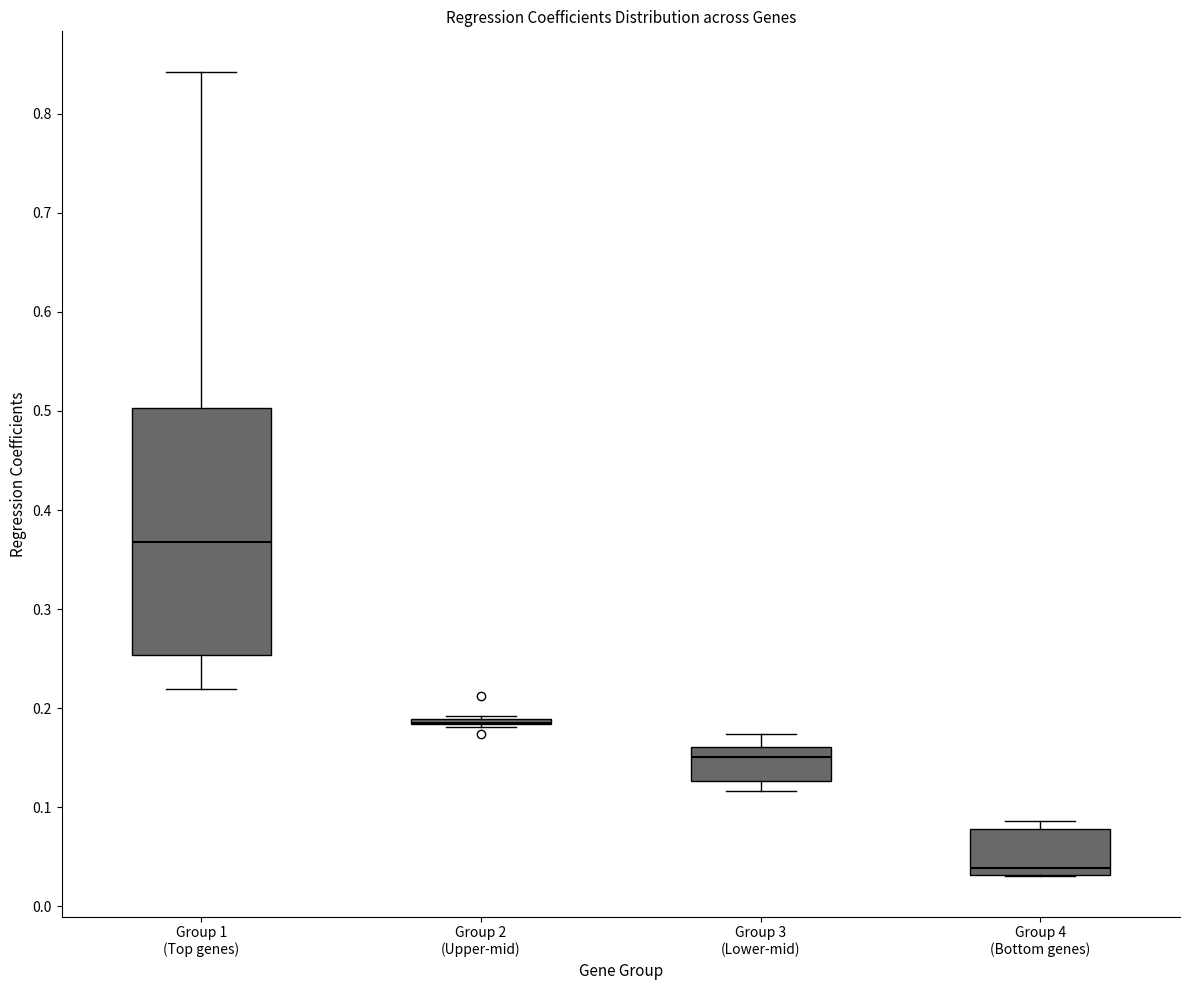

Reading left to right, read every box against the y-axis: the position of its median line, the range the box covers, and the ends of its whiskers. The values are not printed on the chart, so give them approximately, as read against the axis.

Group 1 (Top genes): median 0.37, box 0.25 to 0.50, whiskers 0.22 to 0.84
Group 2 (Upper-mid): box collapsed to a line at 0.18, whiskers 0.18 to 0.19
Group 3 (Lower-mid): median 0.15, box 0.13 to 0.16, whiskers 0.12 to 0.17
Group 4 (Bottom genes): median 0.04, box 0.03 to 0.08, whiskers 0.03 to 0.09